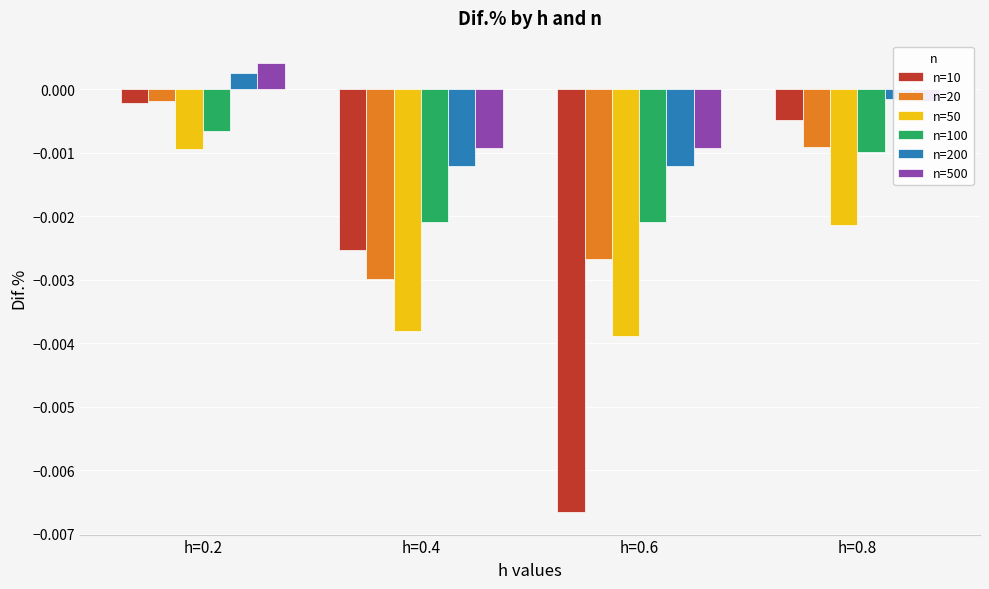

Is the value of n=10 at h=0.8 greater than the value of n=200 at h=0.8?

No